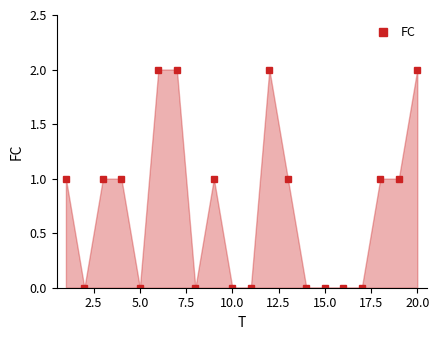

Reading left to right, list all the values displayed in this chart.

1	0	1	1	0	2	2	0	1	0	0	2	1	0	0	0	0	1	1	2